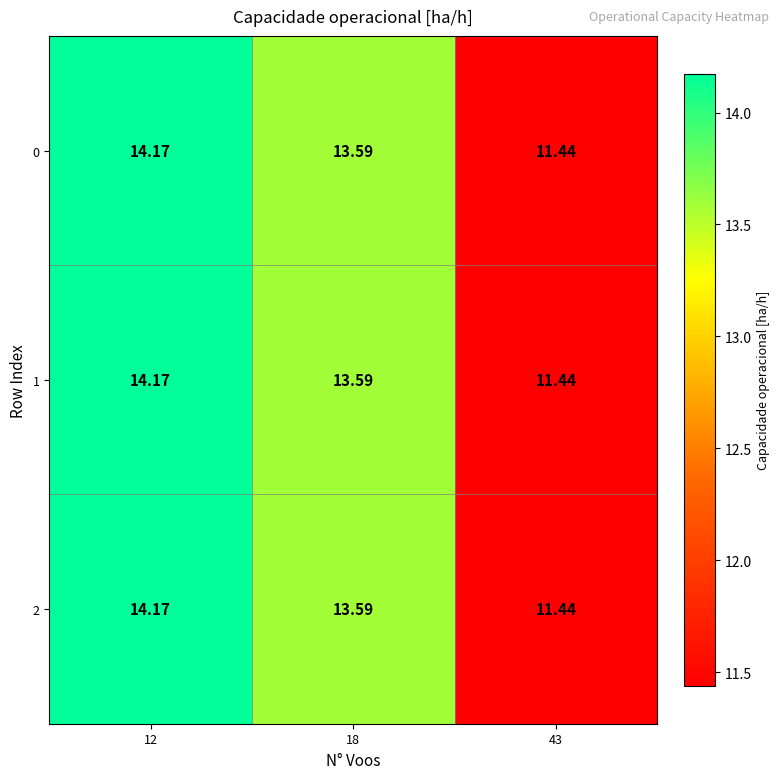

How many data points does each series have?

3